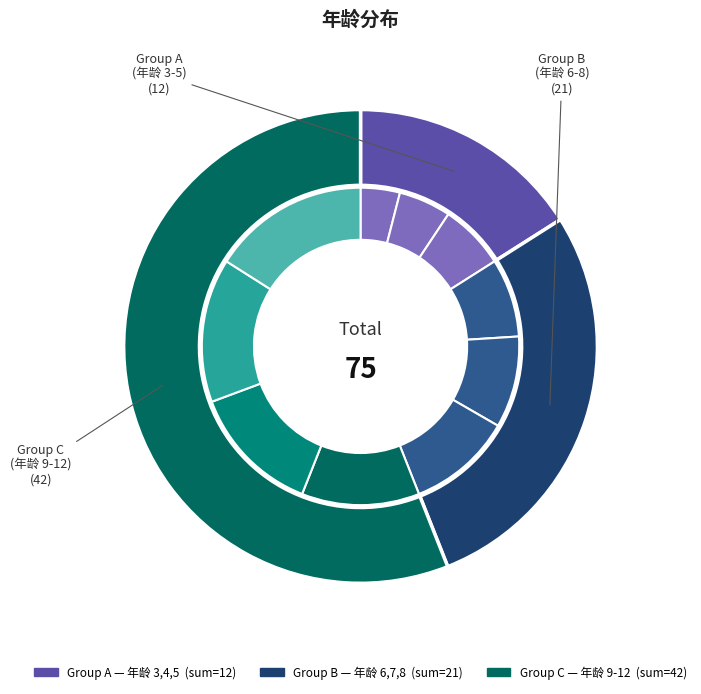

How much of the chart is everything except labbor_9?

88.0%